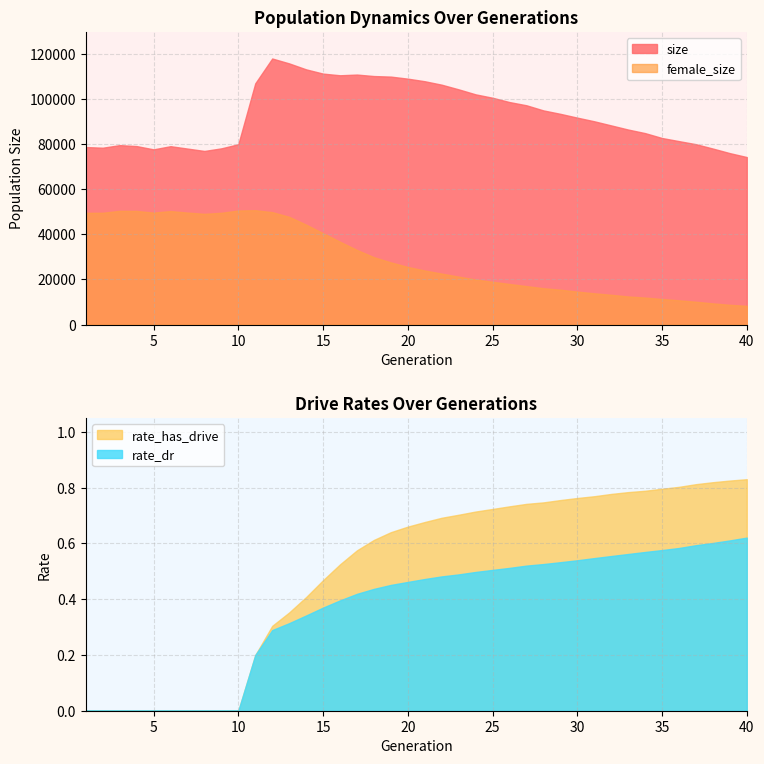

Reading left to right, list all the values displayed in this chart.

size: 78624.0	78331.0	79471.0	79047.0	77605.0	79005.0	77946.0	76892.0	78053.0	79874.0	106842.0	117833.0	115664.0	113021.0	111141.0	110403.0	110718.0	110061.0	109813.0	108905.0	107762.0	106230.0	104172.0	101956.0	100454.0	98540.0	97117.0	94847.0	93333.0	91646.0	90033.0	88206.0	86376.0	84796.0	82627.0	81246.0	79890.0	77953.0	75929.0	74195.0
female_size: 49492.0	49530.0	50388.0	50334.0	49602.0	50279.0	49609.0	49057.0	49518.0	50529.0	50662.0	49800.0	47735.0	44264.0	40492.0	36697.0	33058.0	29852.0	27552.0	25531.0	23959.0	22596.0	21257.0	19988.0	18966.0	17999.0	17053.0	16119.0	15463.0	14621.0	13869.0	13209.0	12475.0	11981.0	11348.0	10763.0	10129.0	9410.0	8776.0	8314.0
rate_dr: 0.0	0.0	0.0	0.0	0.0	0.0	0.0	0.0	0.0	0.0	0.2	0.3	0.3	0.3	0.4	0.4	0.4	0.4	0.5	0.5	0.5	0.5	0.5	0.5	0.5	0.5	0.5	0.5	0.5	0.5	0.5	0.6	0.6	0.6	0.6	0.6	0.6	0.6	0.6	0.6
rate_has_drive: 0.0	0.0	0.0	0.0	0.0	0.0	0.0	0.0	0.0	0.0	0.2	0.3	0.4	0.4	0.5	0.5	0.6	0.6	0.6	0.7	0.7	0.7	0.7	0.7	0.7	0.7	0.7	0.7	0.8	0.8	0.8	0.8	0.8	0.8	0.8	0.8	0.8	0.8	0.8	0.8